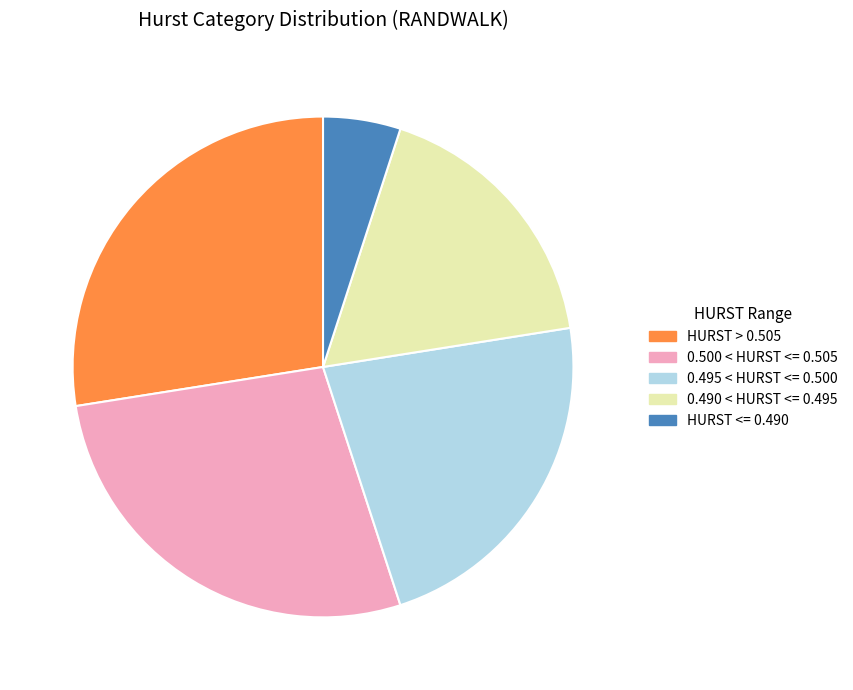

The HURST <= 0.490 slice represents 19% of the pie. True or false?

False